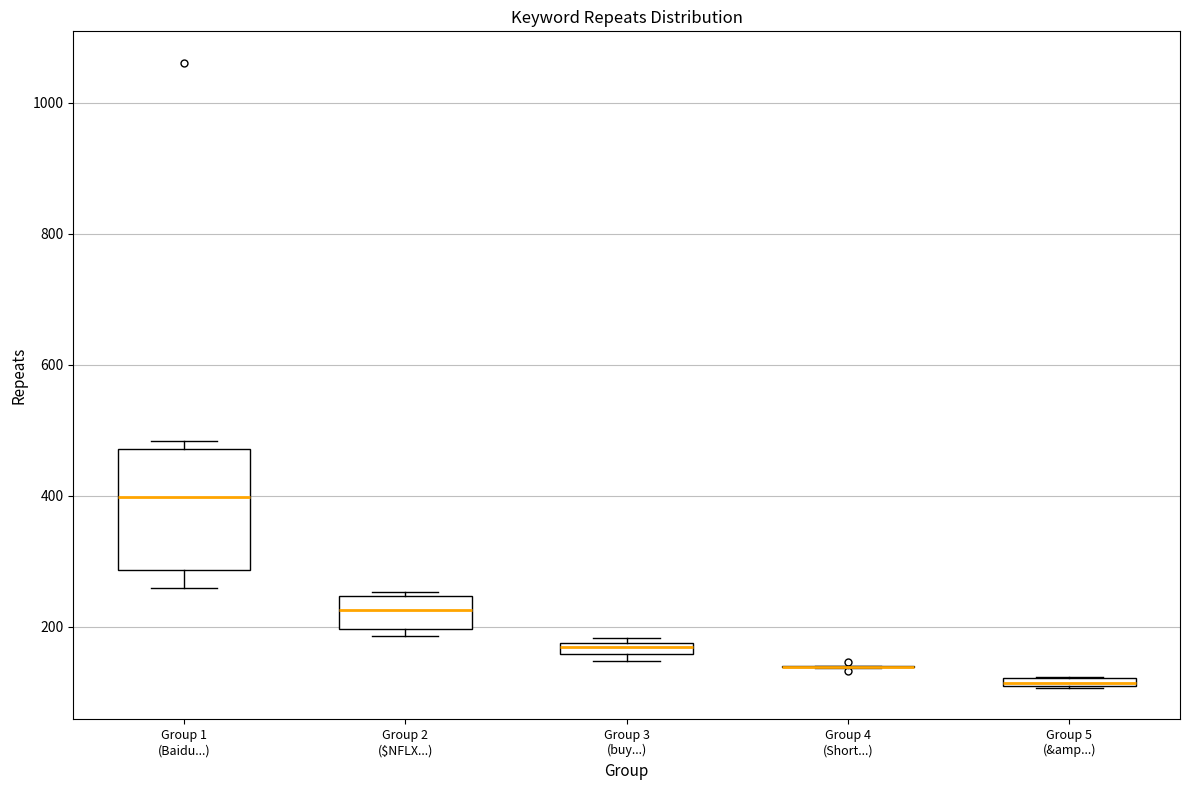

Comparing the boxes themselves (not the whiskers), which one is the tallest?

Group 1 (Baidu...)